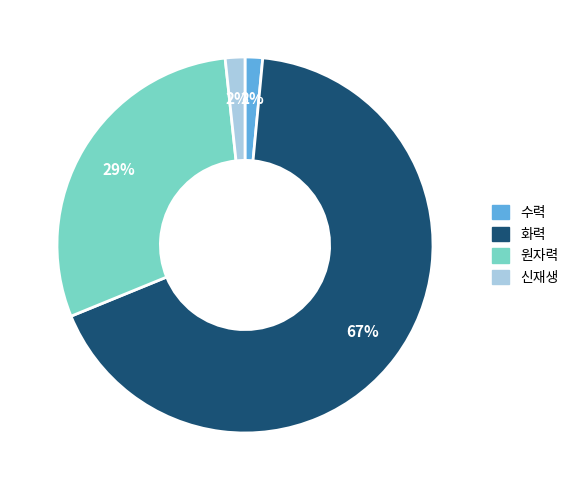

How many slices are in this pie chart?

4